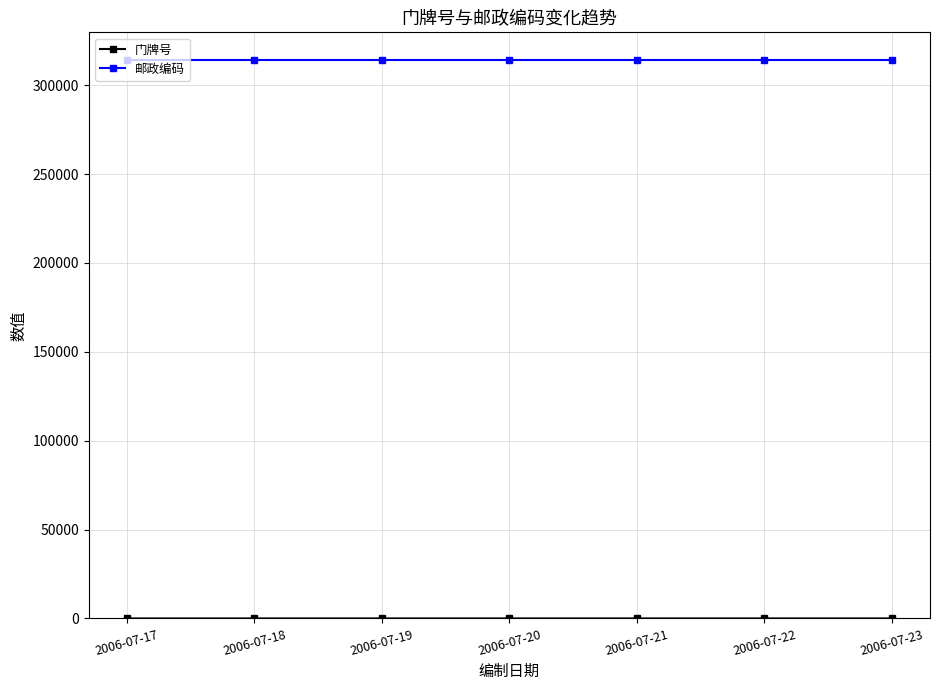

Count the number of categories in the chart.

7